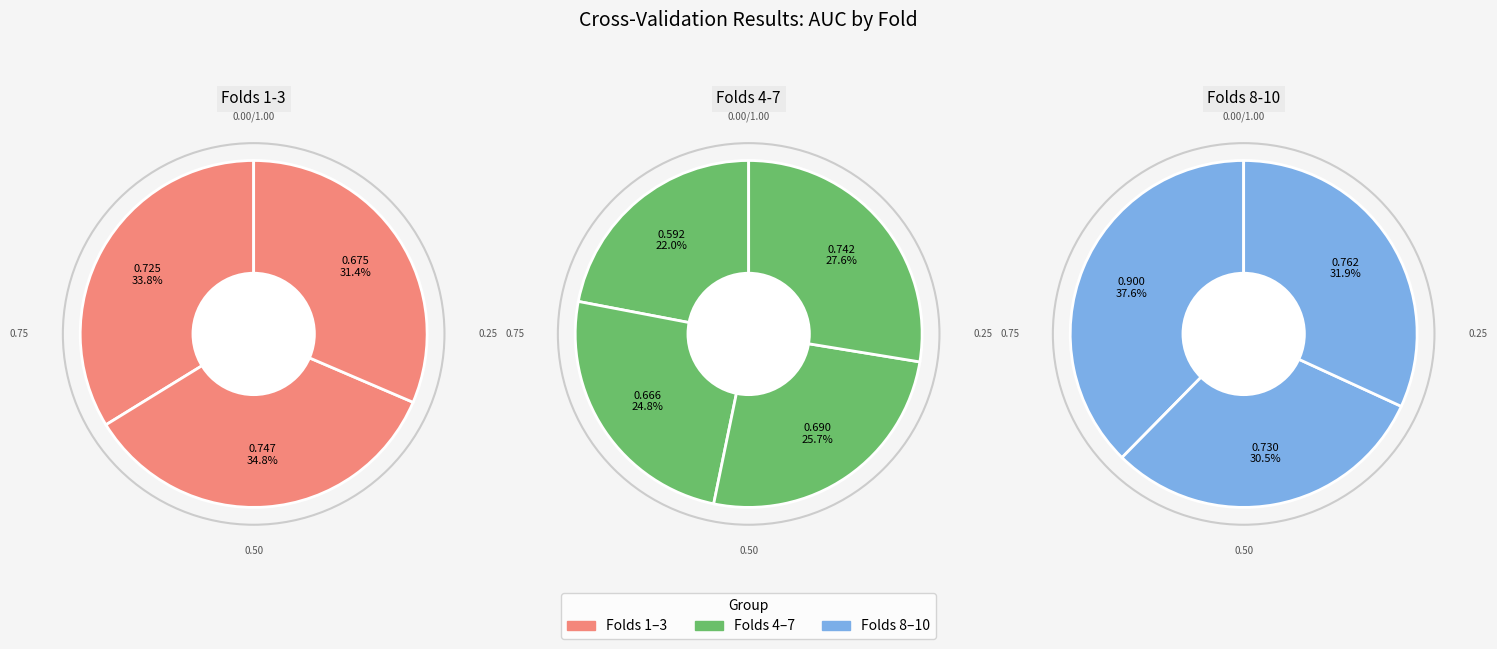

Count the number of slices in the pie.

10